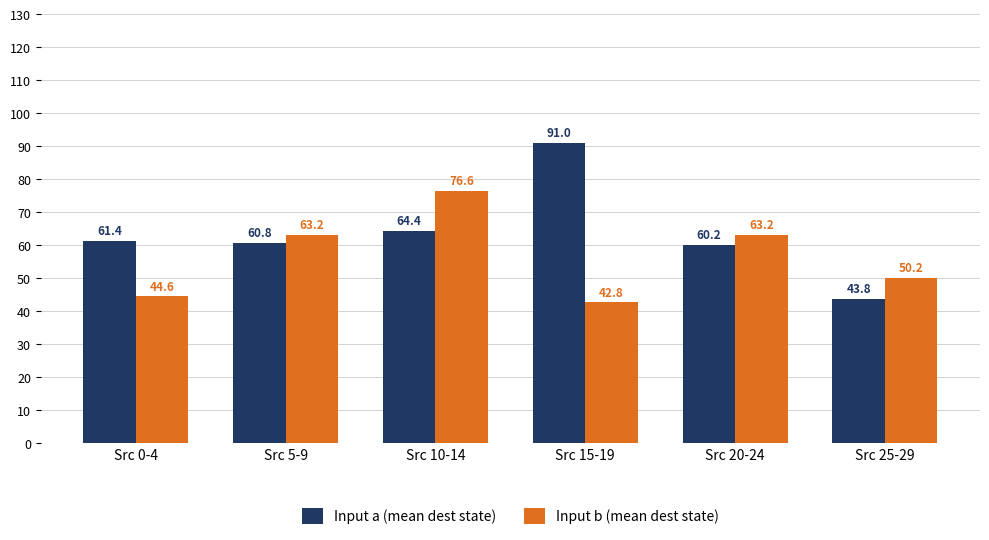

Are the bars horizontal?

No